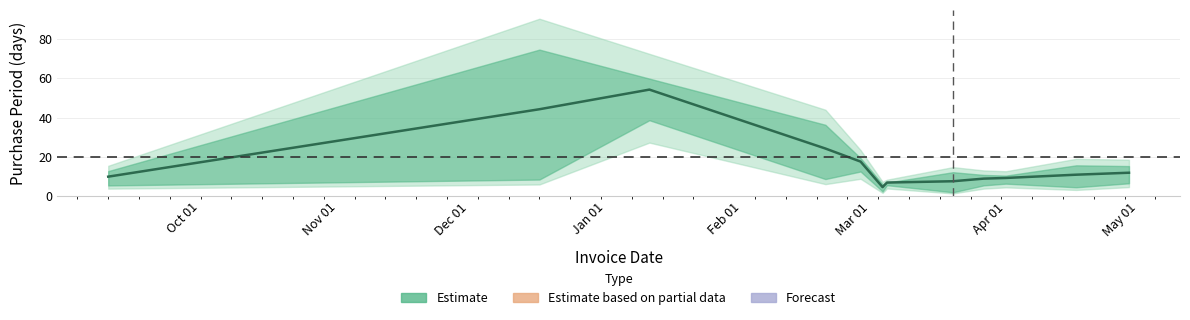

Count the number of values greater than 11.

5